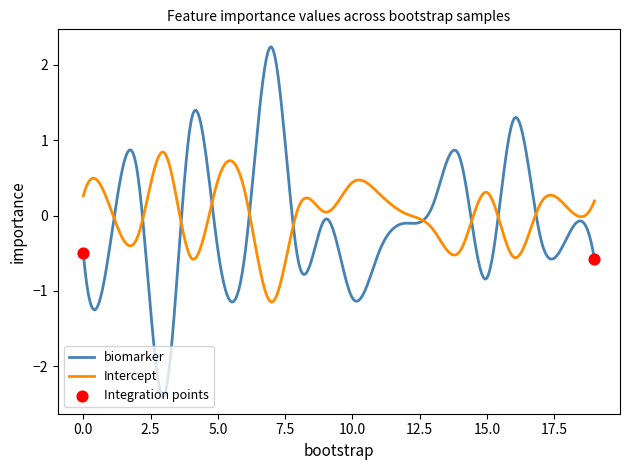

Which series has the widest spread of values?

biomarker